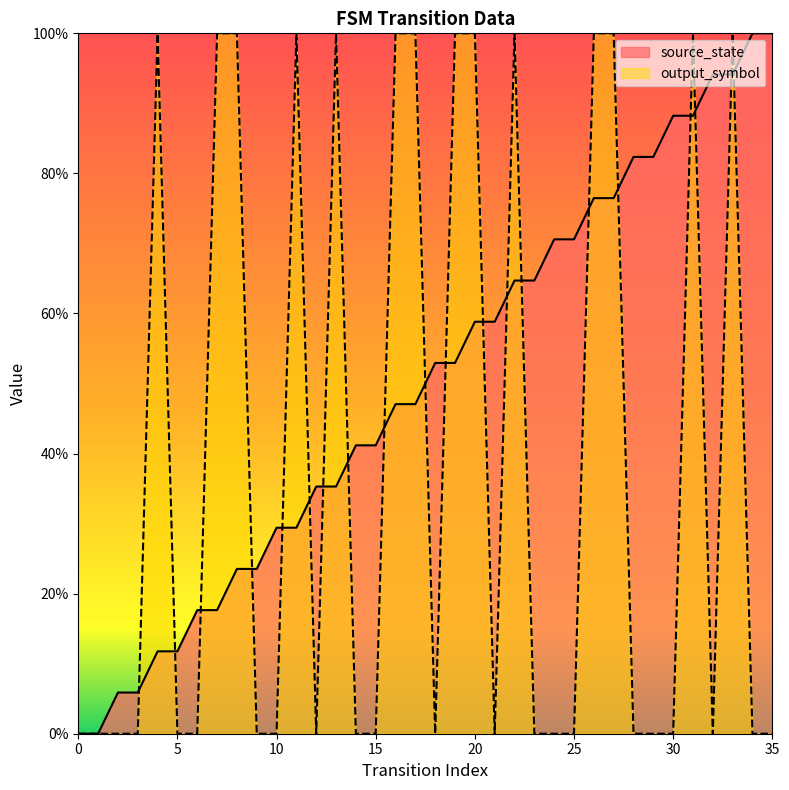

Does the chart display data point markers on the line(s)?

No